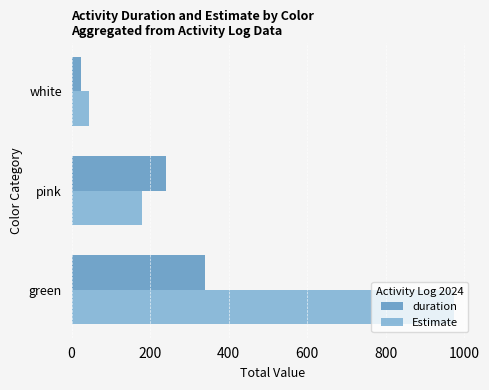

How many data points in duration are less than 240?

1